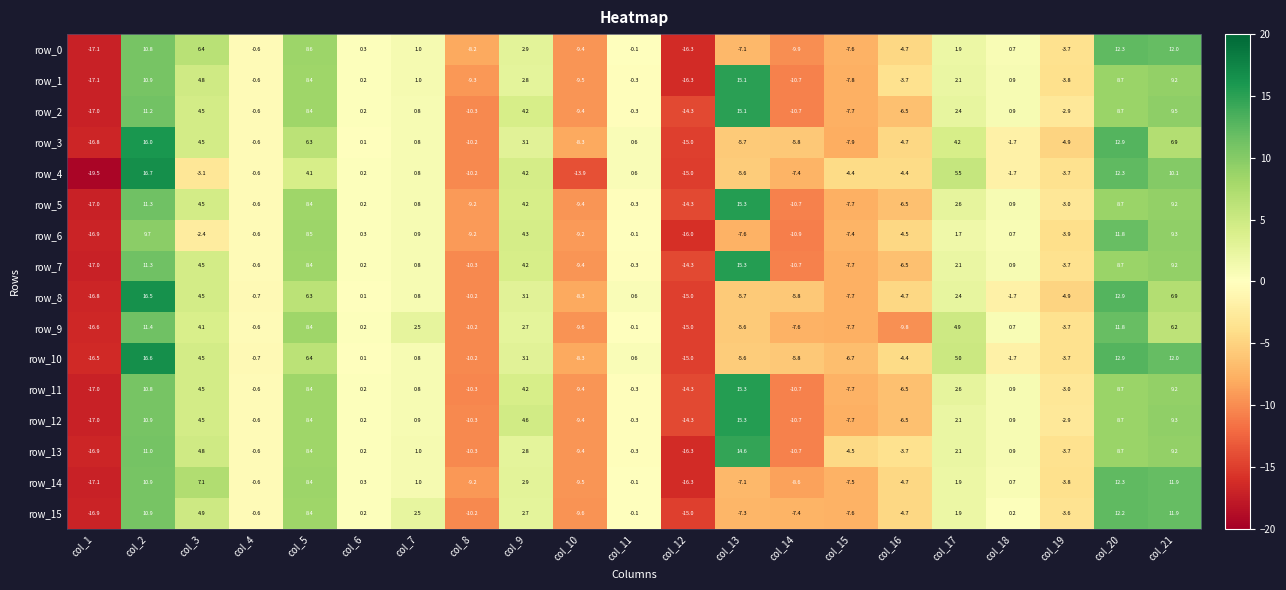

Is the value of row_0 at col_17 greater than the value of row_15 at col_4?

Yes